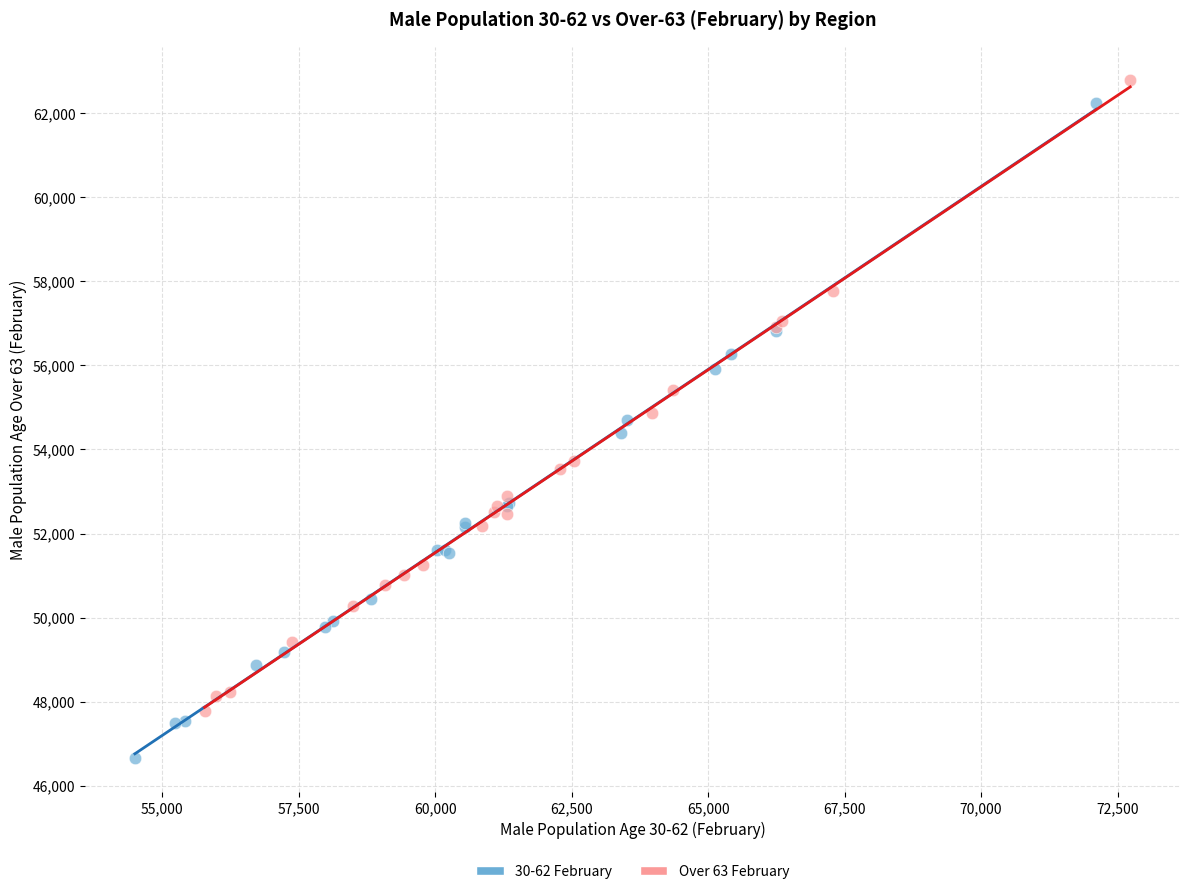

Which series contains the lowest Y value?

30-62 February